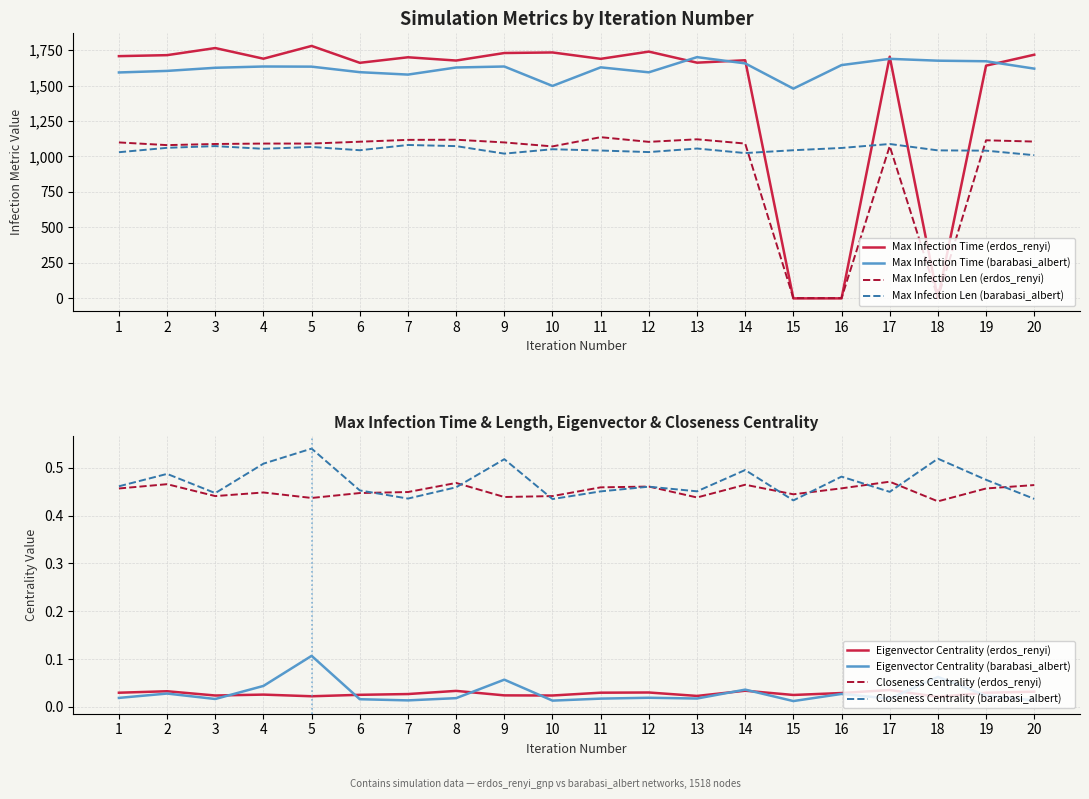

Which series has the widest spread of values?

max_infection_time